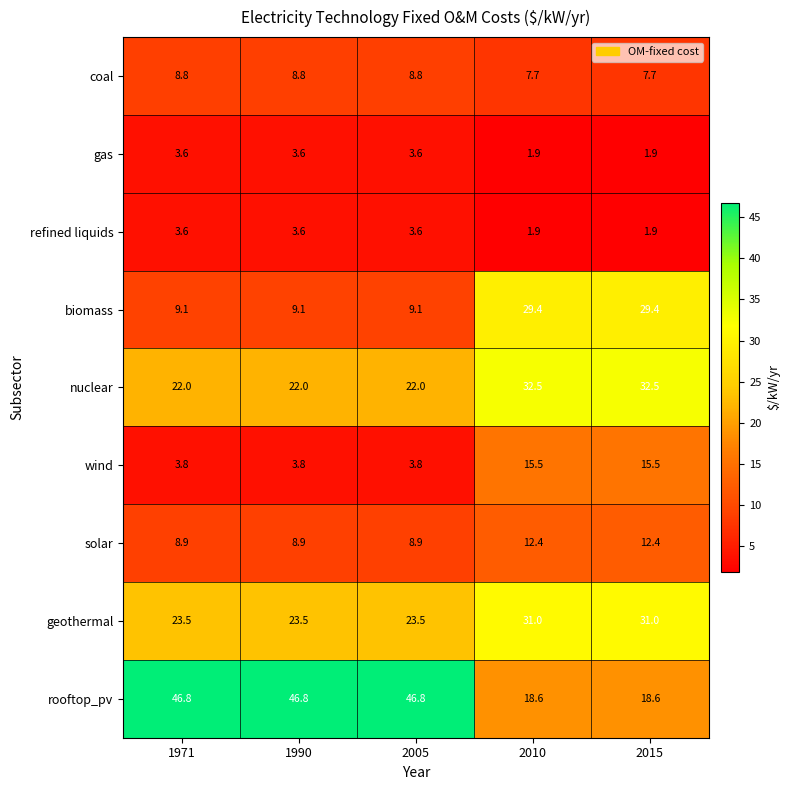

Which series has the widest spread of values?

rooftop_pv